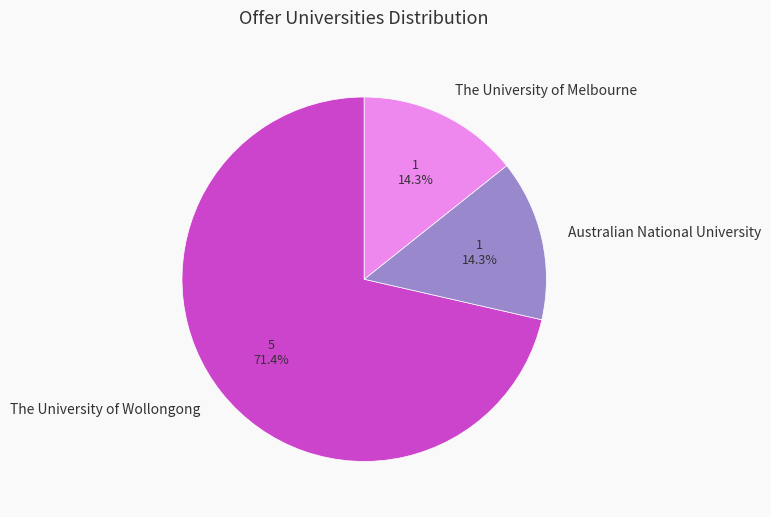

How many slices are in this pie chart?

3